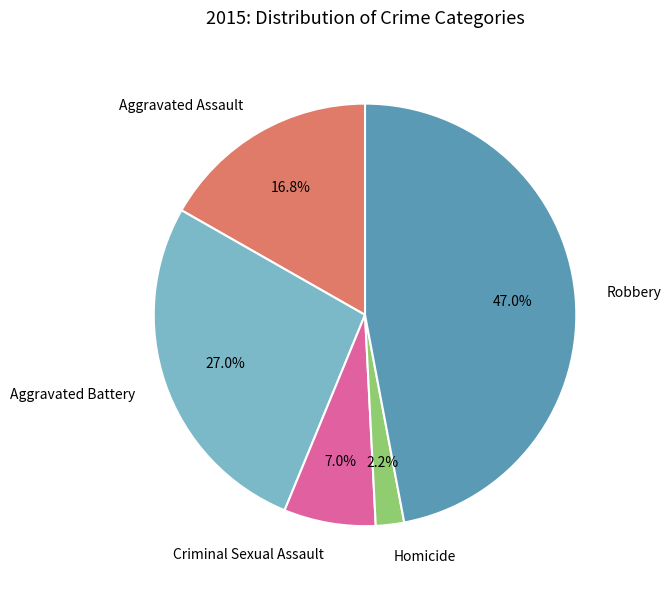

What portion of the pie excludes Aggravated Assault?

83.2%